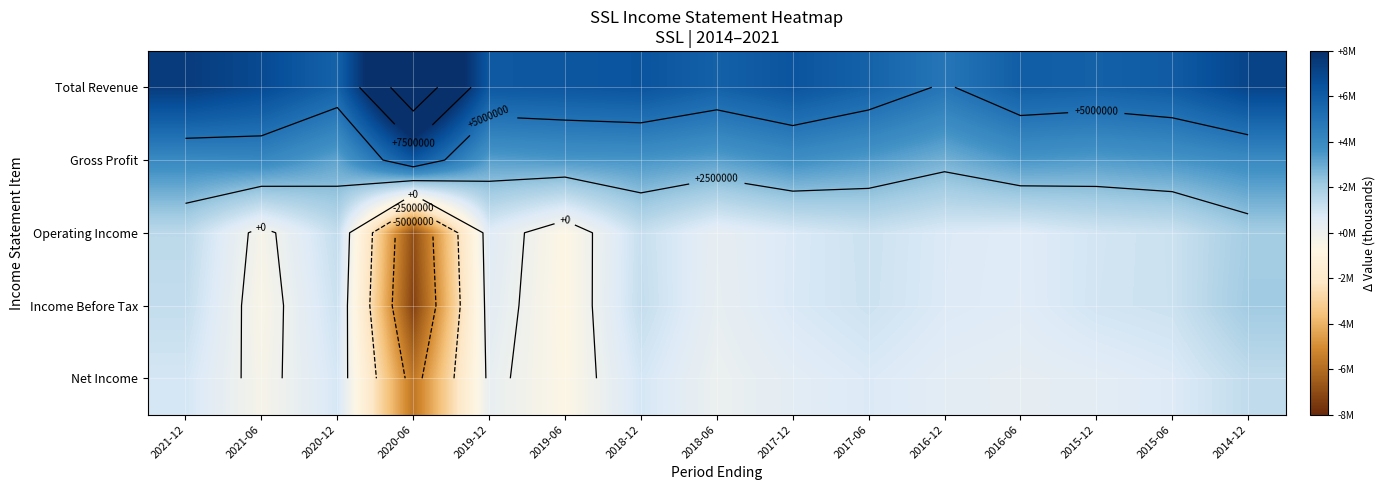

What is the difference between the maximum and minimum values in the Net Income series?

7083000